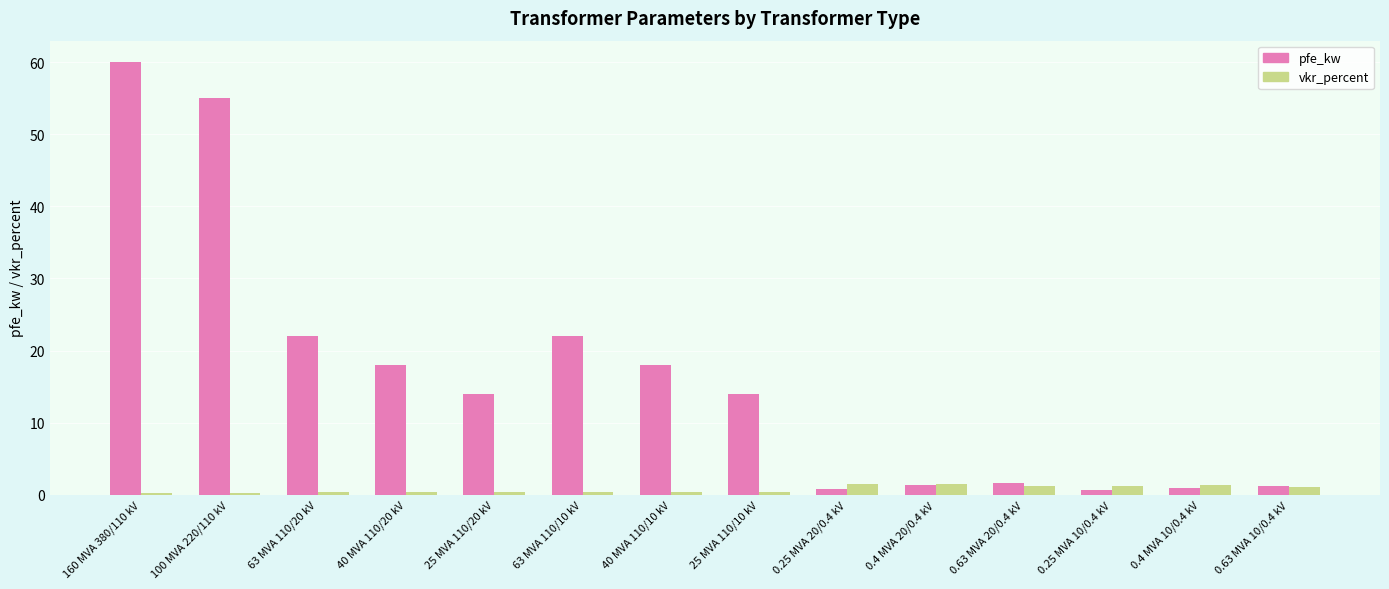

The pfe_kw series shows 18.0 at 40 MVA 110/20 kV. True or false?

True